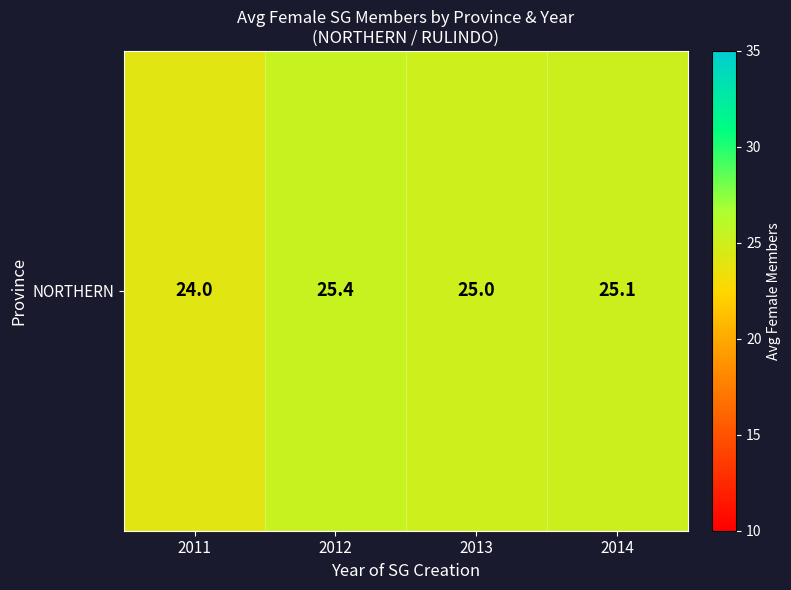

Rank the categories by value from lowest to highest.

2011, 2013, 2014, 2012